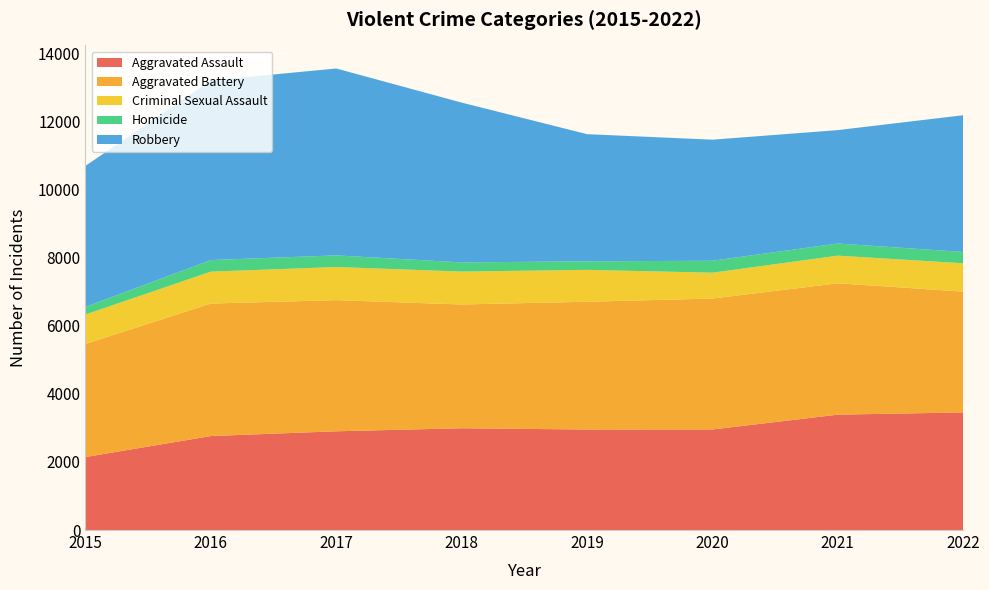

Reading left to right, list all the values displayed in this chart.

Aggravated Assault: 2015=2143	2016=2759	2017=2899	2018=2988	2019=2951	2020=2952	2021=3387	2022=3453
Aggravated Battery: 2015=3320	2016=3890	2017=3850	2018=3634	2019=3751	2020=3844	2021=3857	2022=3547
Criminal Sexual Assault: 2015=865	2016=937	2017=973	2018=966	2019=936	2020=759	2021=811	2022=831
Homicide: 2015=224	2016=340	2017=341	2018=269	2019=251	2020=351	2021=357	2022=332
Robbery: 2015=4139	2016=5273	2017=5487	2018=4692	2019=3733	2020=3554	2021=3329	2022=4015